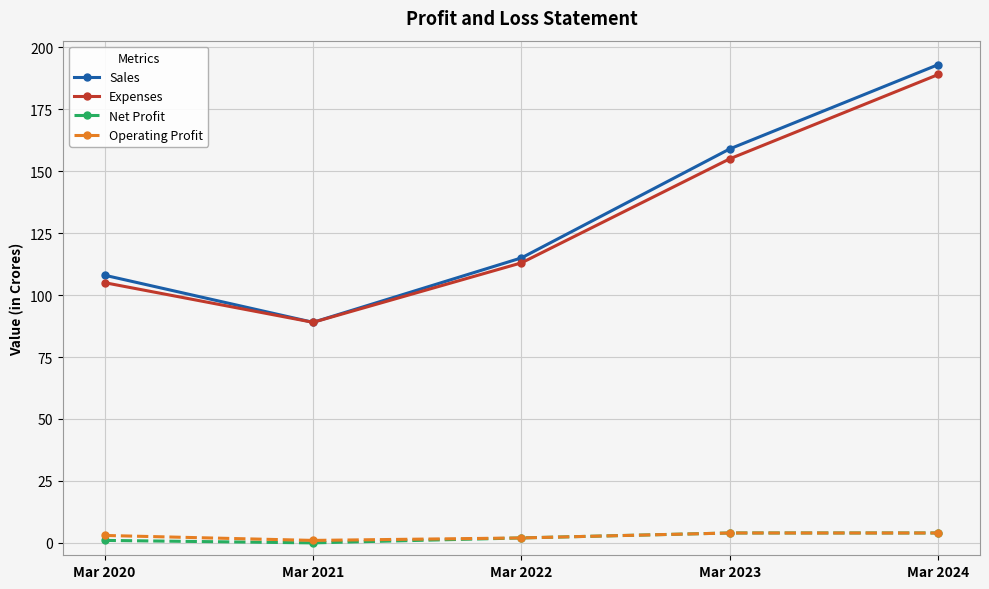

Reading right to left, extract all data points from this chart.

Sales: 193	159	115	89	108
Expenses: 189	155	113	89	105
Net Profit: 4	4	2	0	1
Operating Profit: 4	4	2	1	3